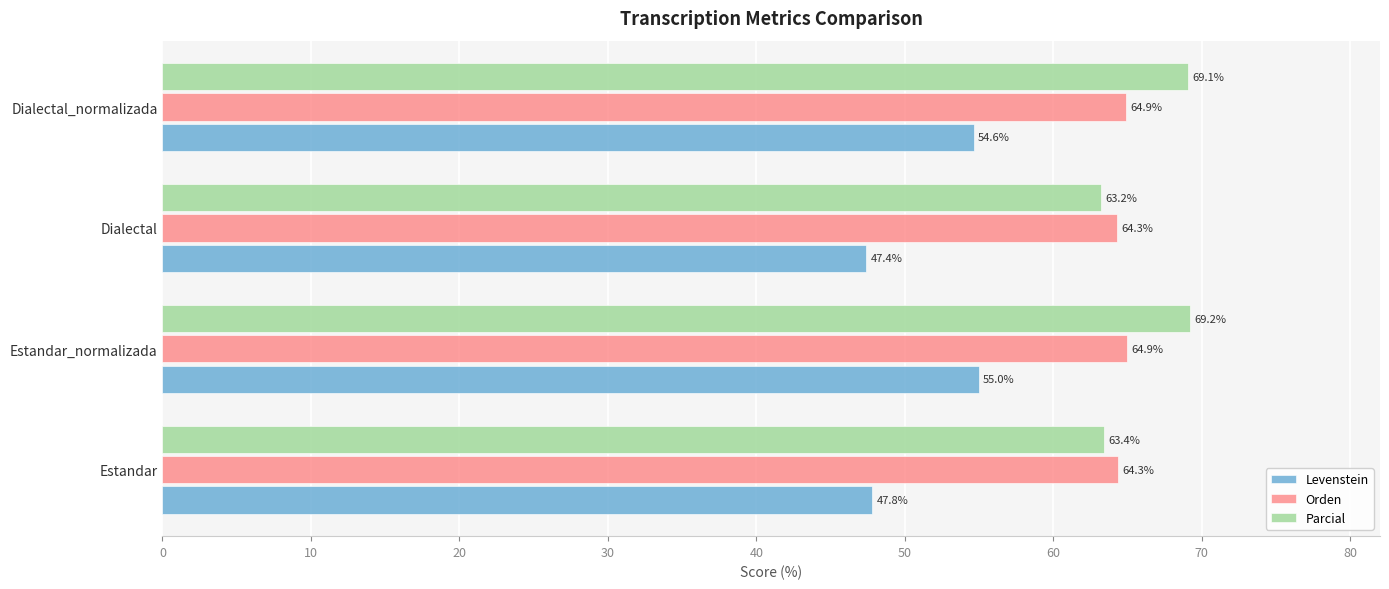

What is the difference between the highest and lowest values at Estandar?

16.5